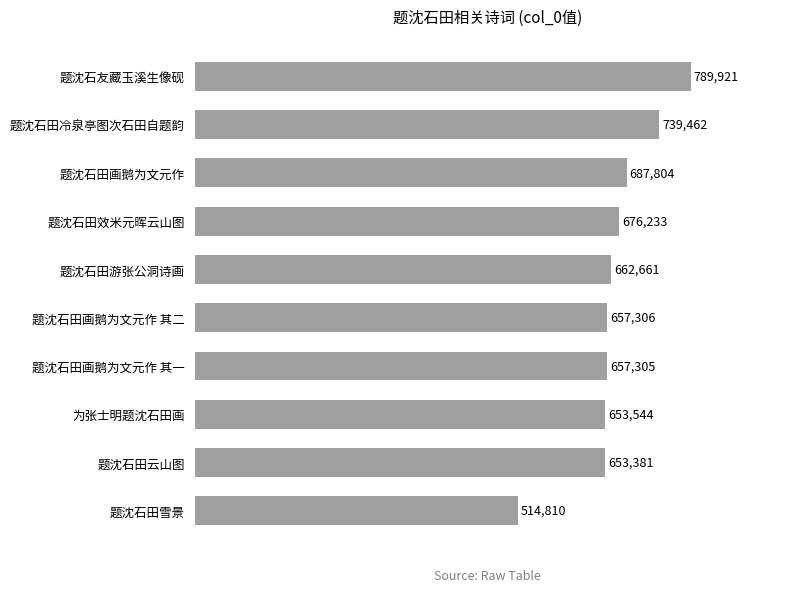

Does the chart contain stacked bars?

No